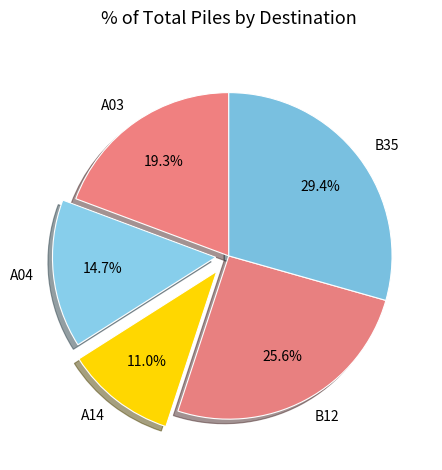

Rank the categories by value from lowest to highest.

A14, A04, A03, B12, B35